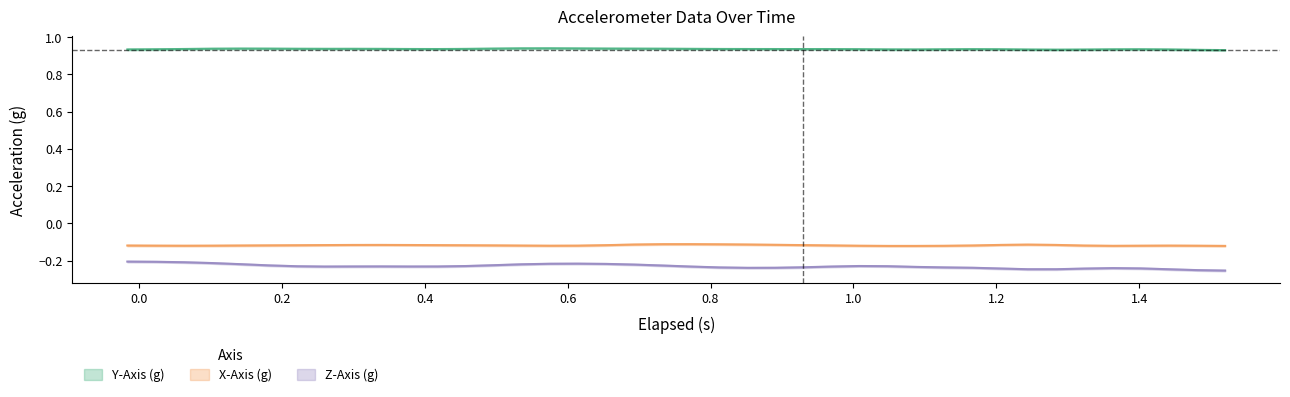

Count the number of categories in the chart.

40